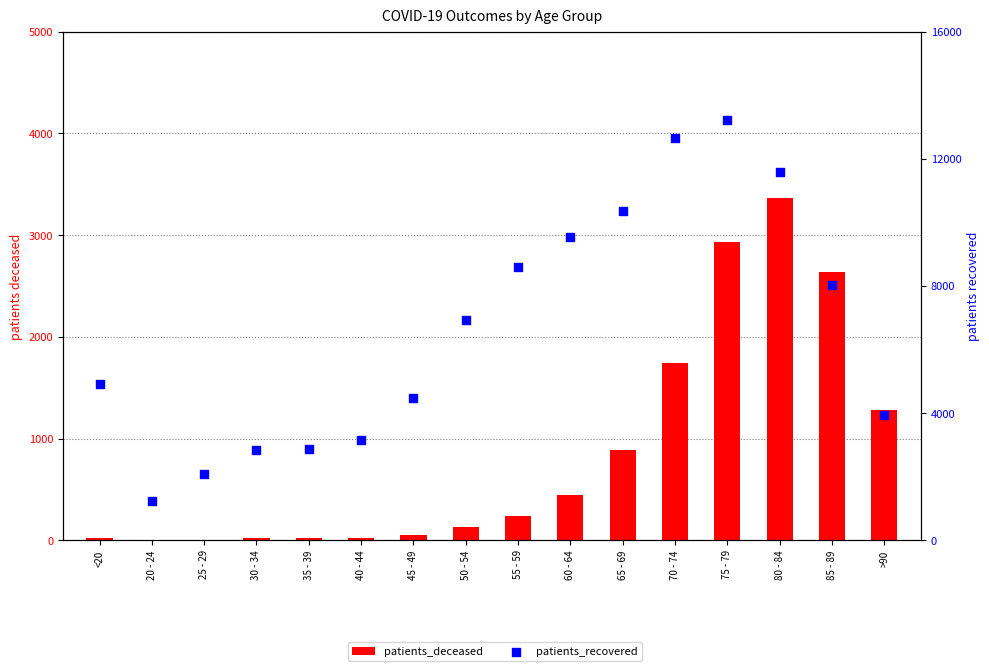

Which series has the largest total across all categories?

patients_recovered